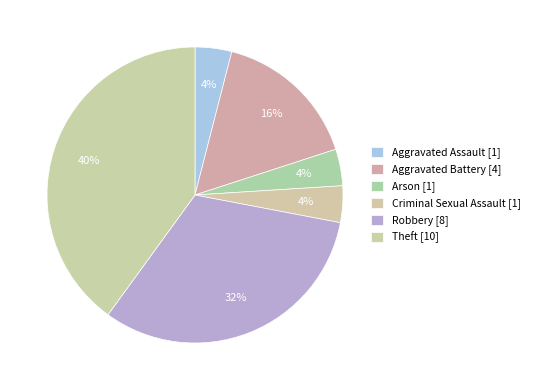

How many segments does this pie chart have?

6